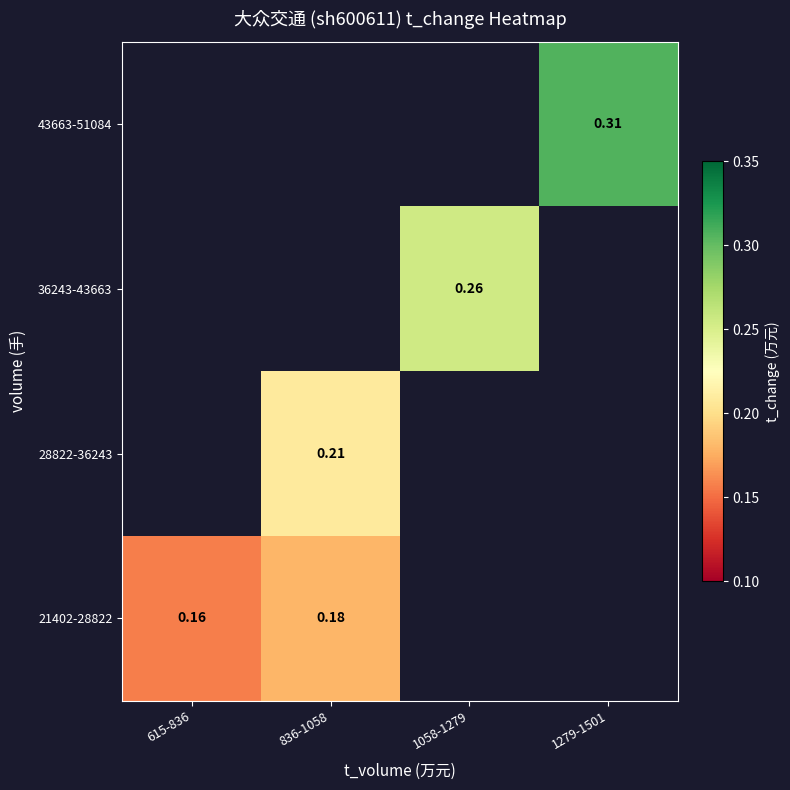

The 43663-51084 series shows 0.3 at 1279-1501. True or false?

True